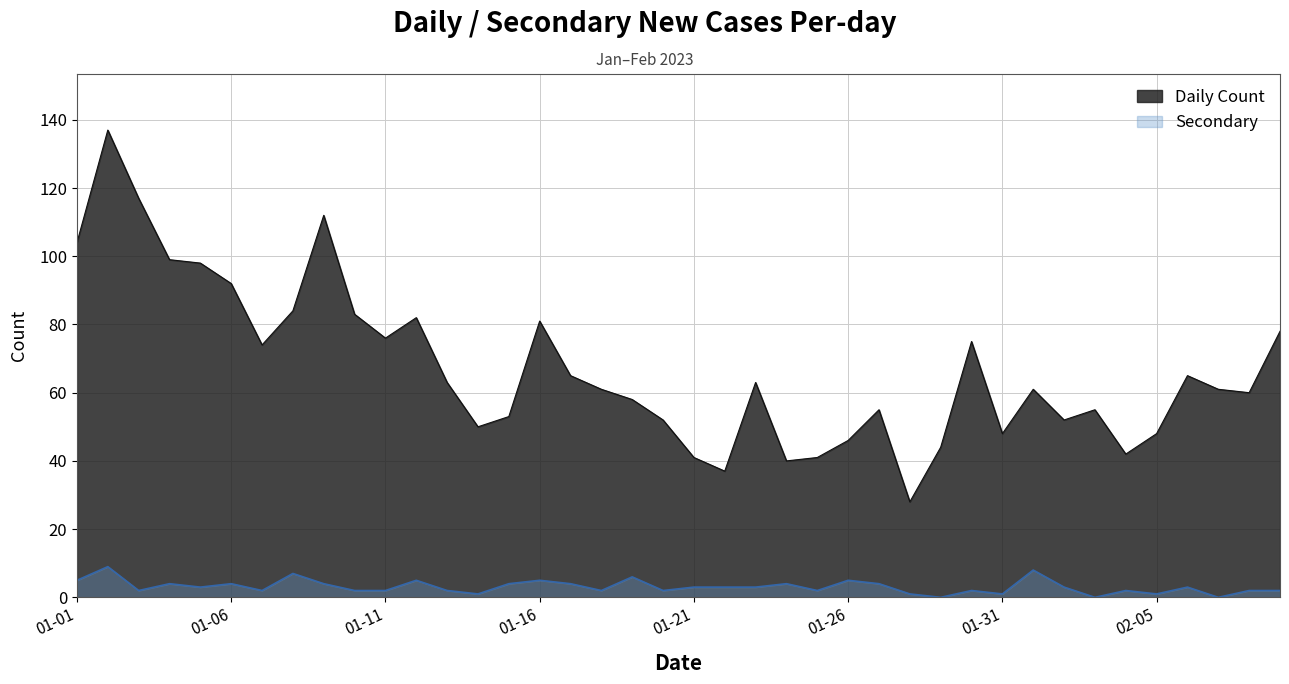

What is the average value of the Daily Count series?

67